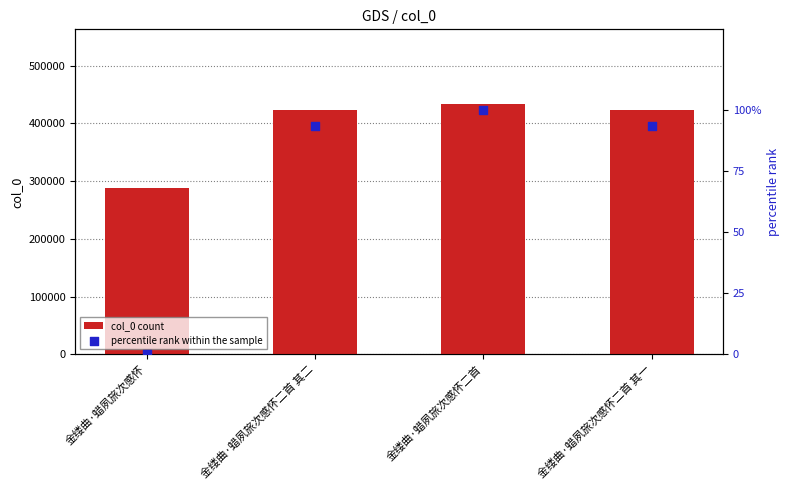

Which series contains the lowest Y value?

percentile rank within the sample